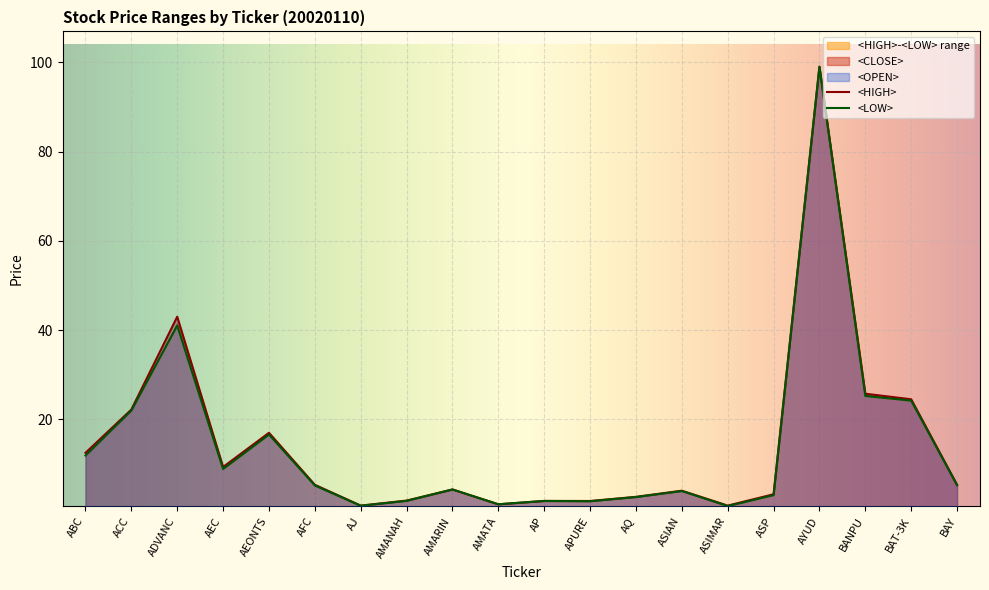

Reading left to right, extract all data points from this chart.

<HIGH>: ABC=12.5	ACC=22.2	ADVANC=43.0	AEC=9.3	AEONTS=17.0	AFC=5.3	AJ=0.7	AMANAH=1.8	AMARIN=4.3	AMATA=1.0	AP=1.7	APURE=1.7	AQ=2.7	ASIAN=4.0	ASIMAR=0.7	ASP=3.2	AYUD=99.0	BANPU=25.8	BAT-3K=24.5	BAY=5.3
<LOW>: ABC=11.9	ACC=22.0	ADVANC=41.0	AEC=8.9	AEONTS=16.6	AFC=5.2	AJ=0.7	AMANAH=1.7	AMARIN=4.3	AMATA=1.0	AP=1.7	APURE=1.7	AQ=2.6	ASIAN=4.0	ASIMAR=0.6	ASP=3.0	AYUD=99.0	BANPU=25.2	BAT-3K=24.2	BAY=5.2